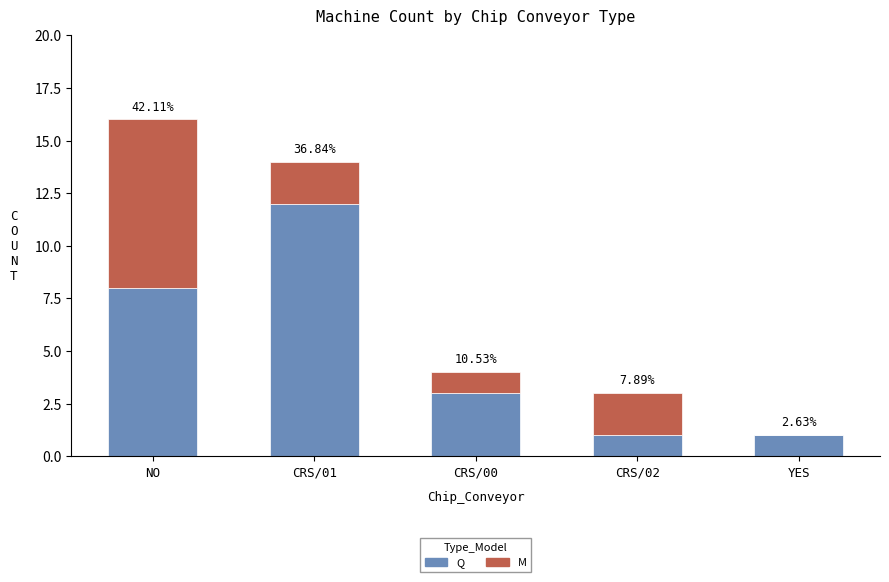

What are all the series names shown in the legend?

Q, M